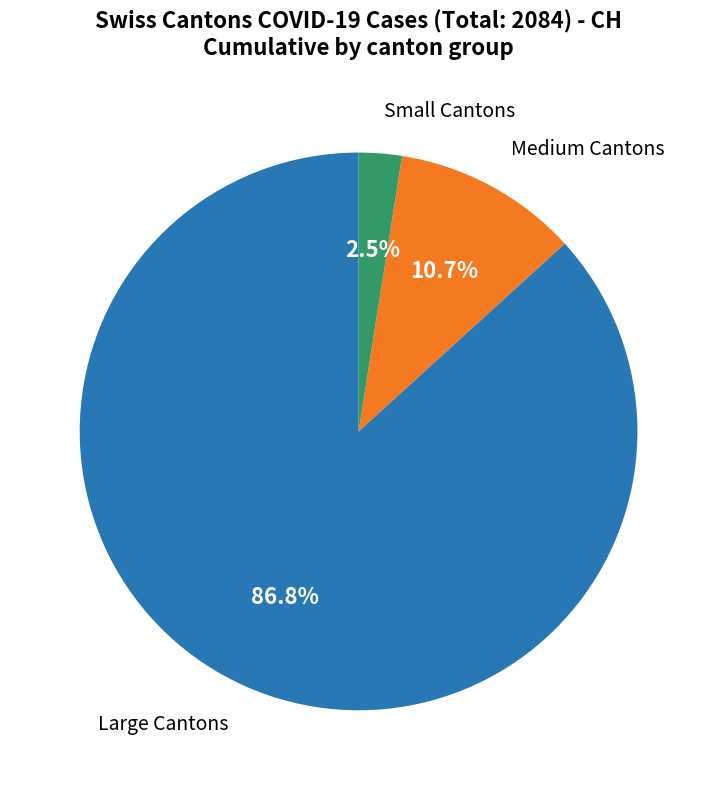

Is there any slice that represents more than half of the pie?

Yes